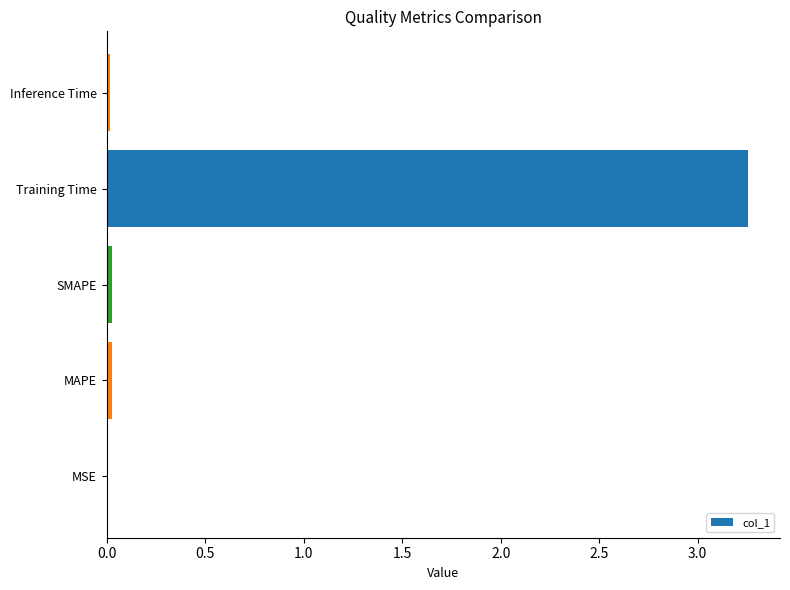

Is it true that the value at Inference Time is 0.0?

True